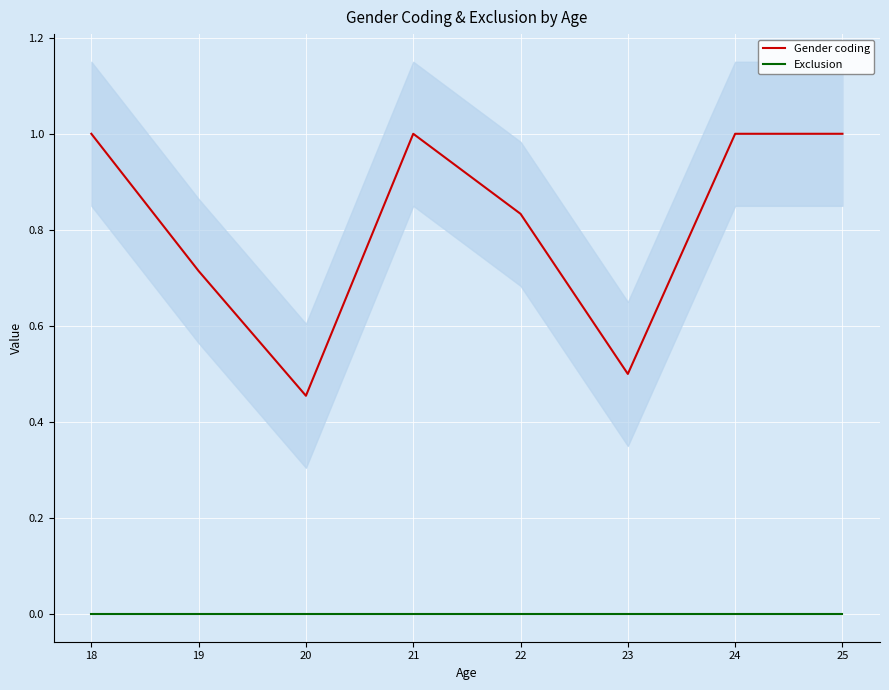

In Gender coding, how many points are lower than both neighbors (excluding endpoints)?

2